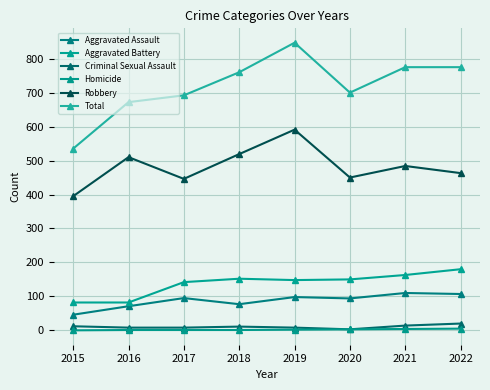

How many values in the Homicide series are below 2?

4